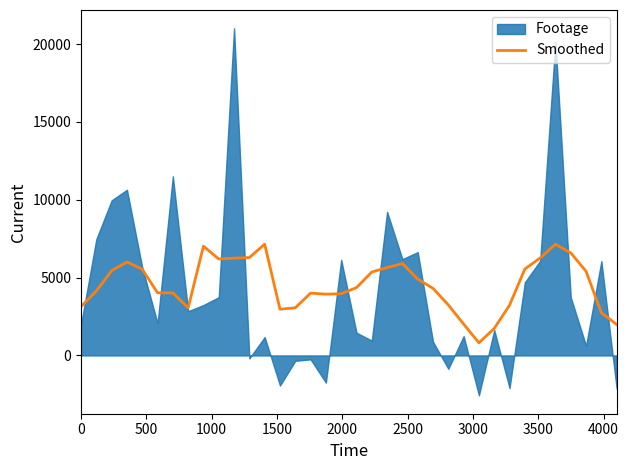

What is the lowest value of the Smoothed series?

810.4